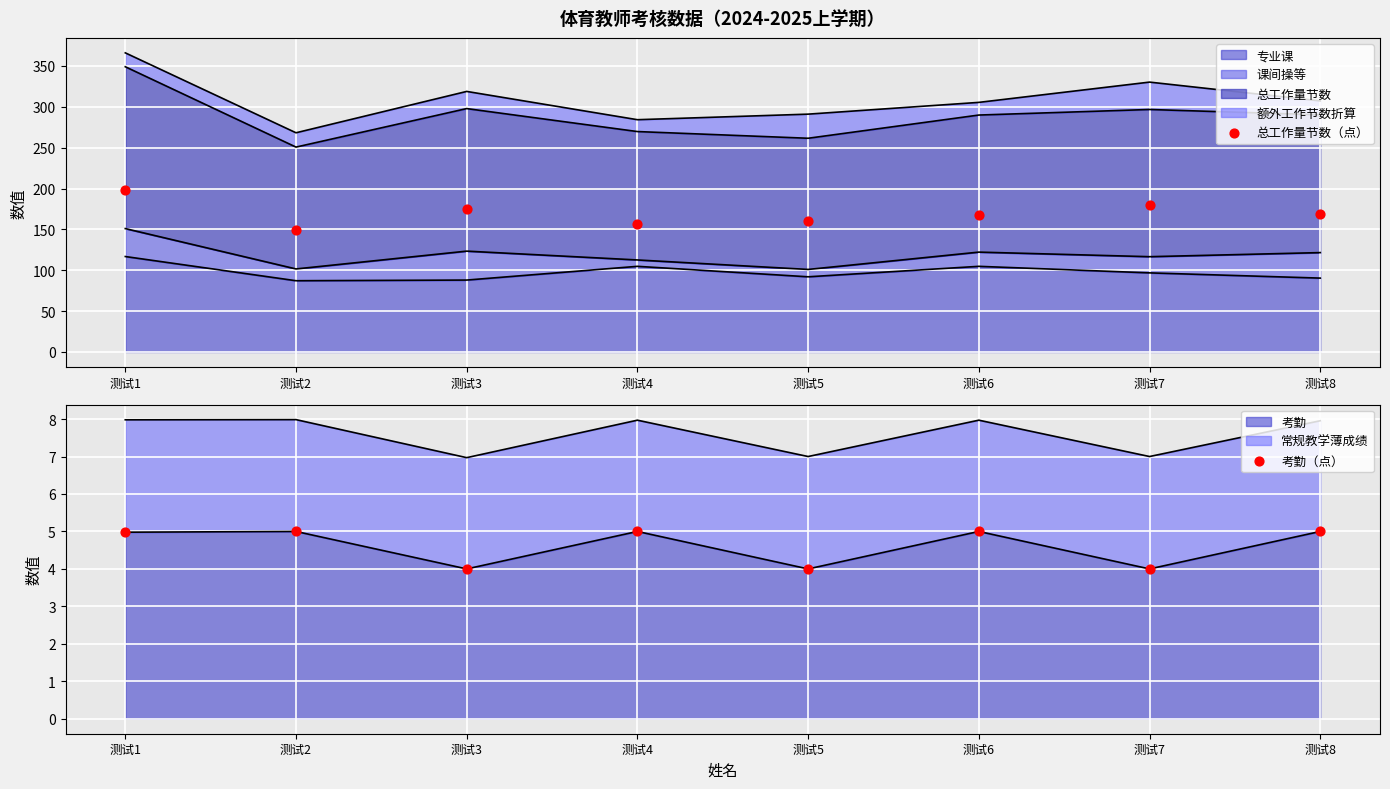

Which series has the widest spread of Y values?

总工作量节数（点）